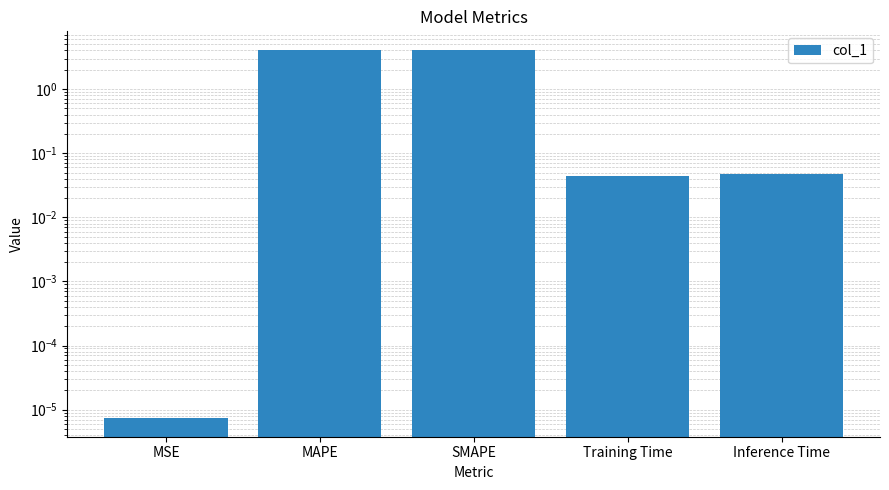

Rank the categories by value from lowest to highest.

MSE, Training Time, Inference Time, MAPE, SMAPE